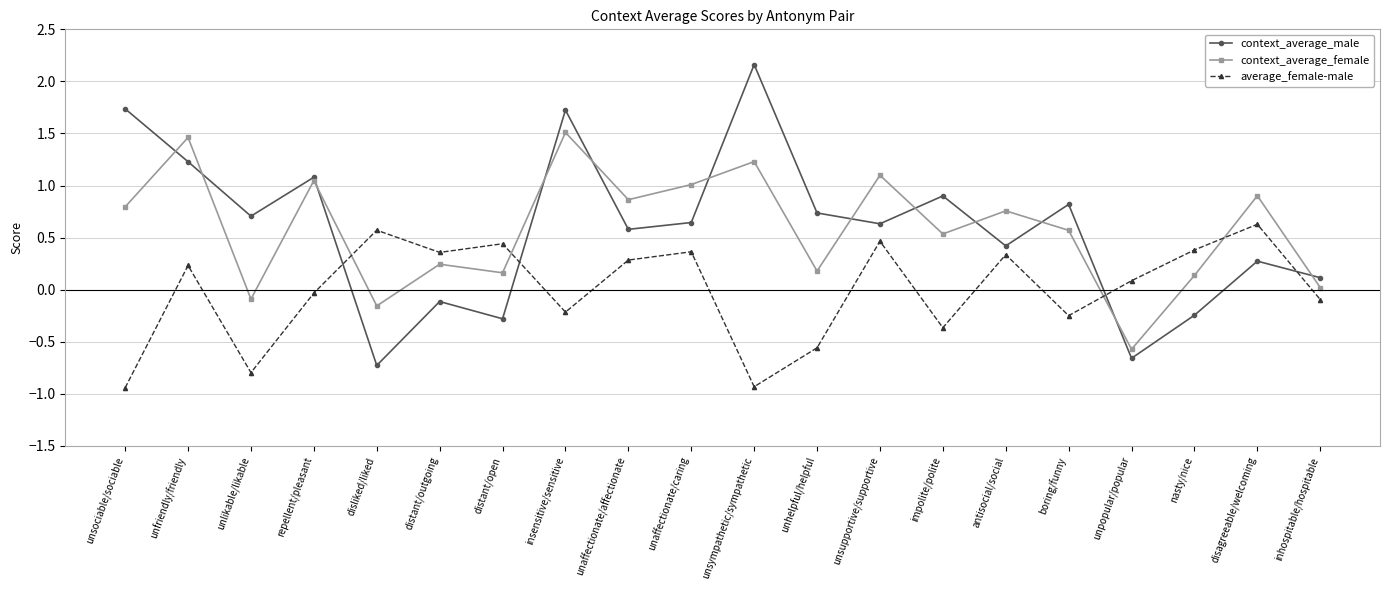

True or false: average_female-male has more than 0 interior local peaks.

True